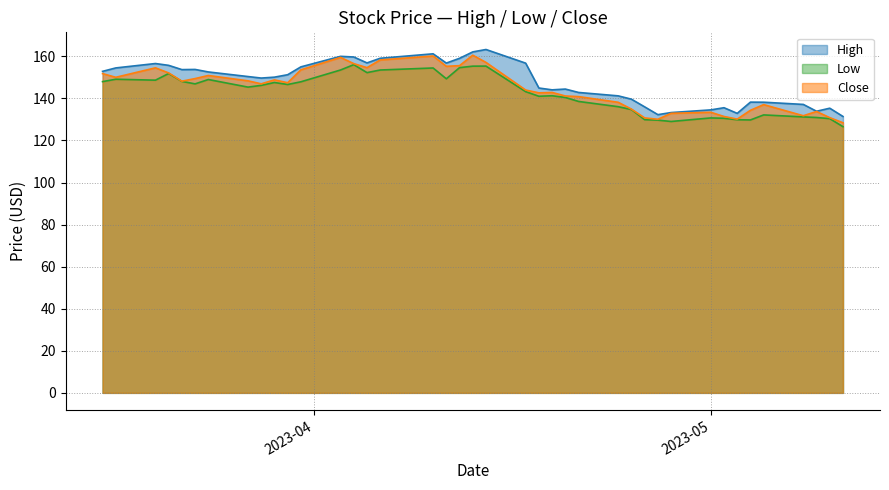

What is the lowest value of the High series?

131.4